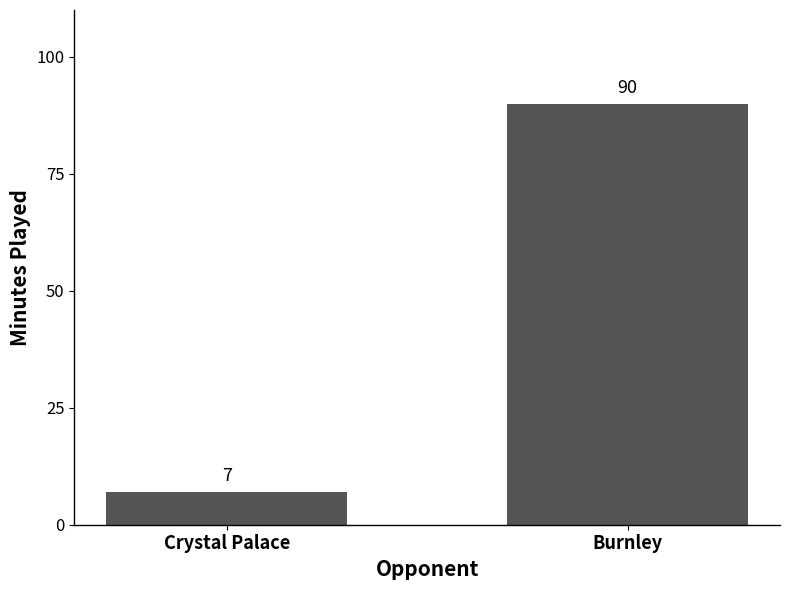

Reading left to right, what are all the values shown in this chart?

Crystal Palace=7	Burnley=90